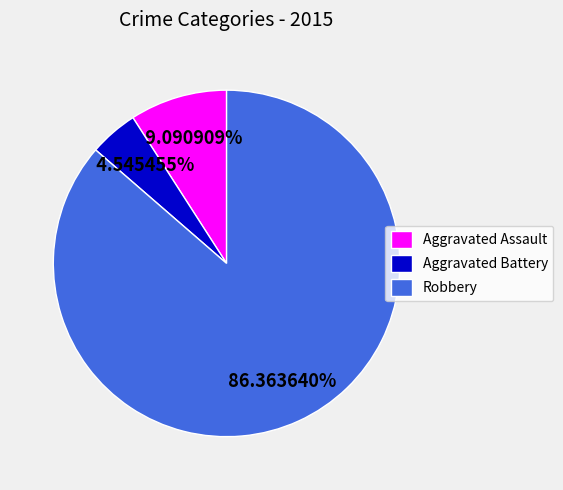

Which slice is the largest?

Robbery